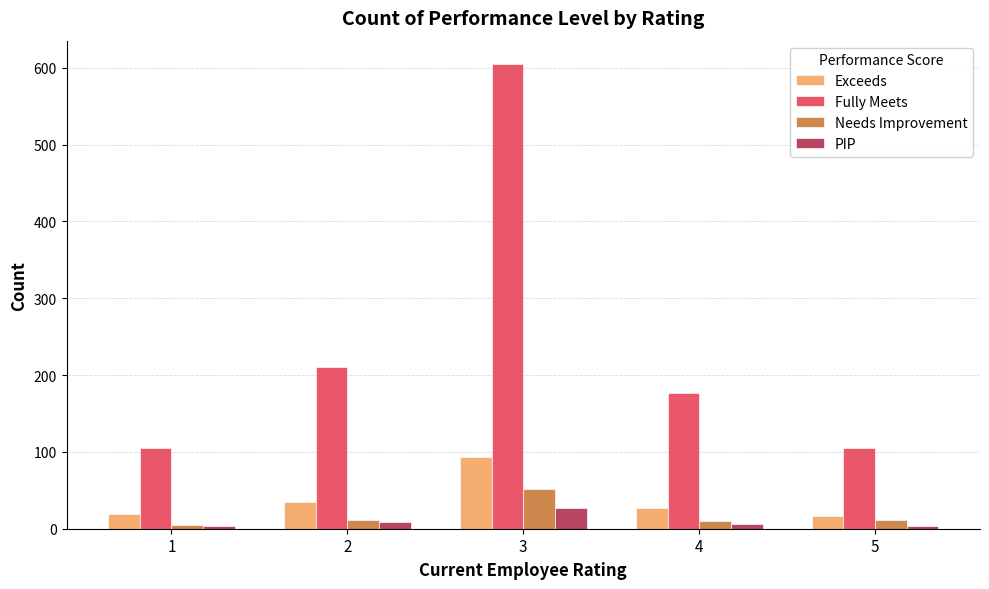

What is the total value across all series at 2?

266